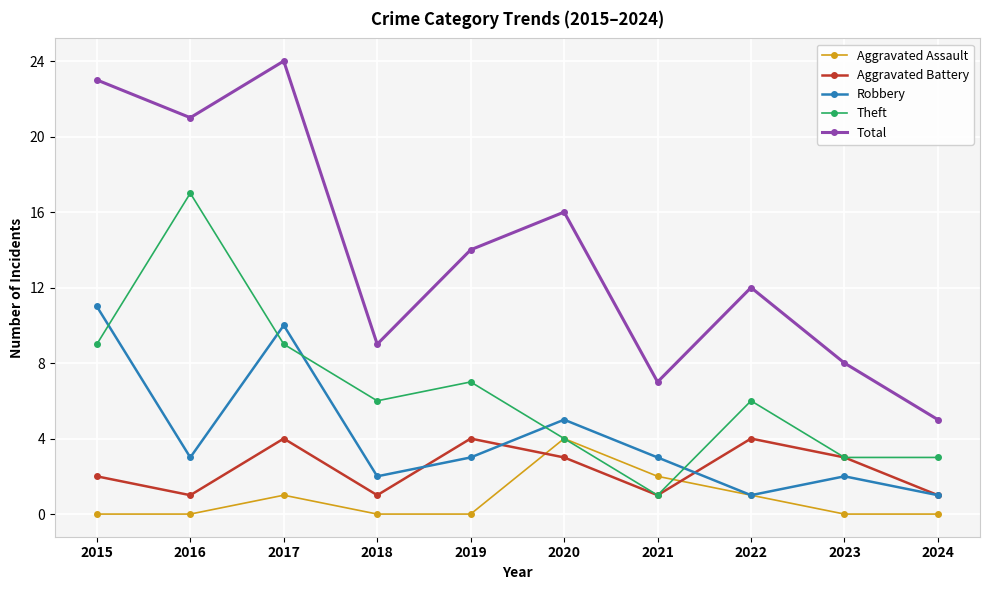

Is this an area chart (filled region under the line)?

No